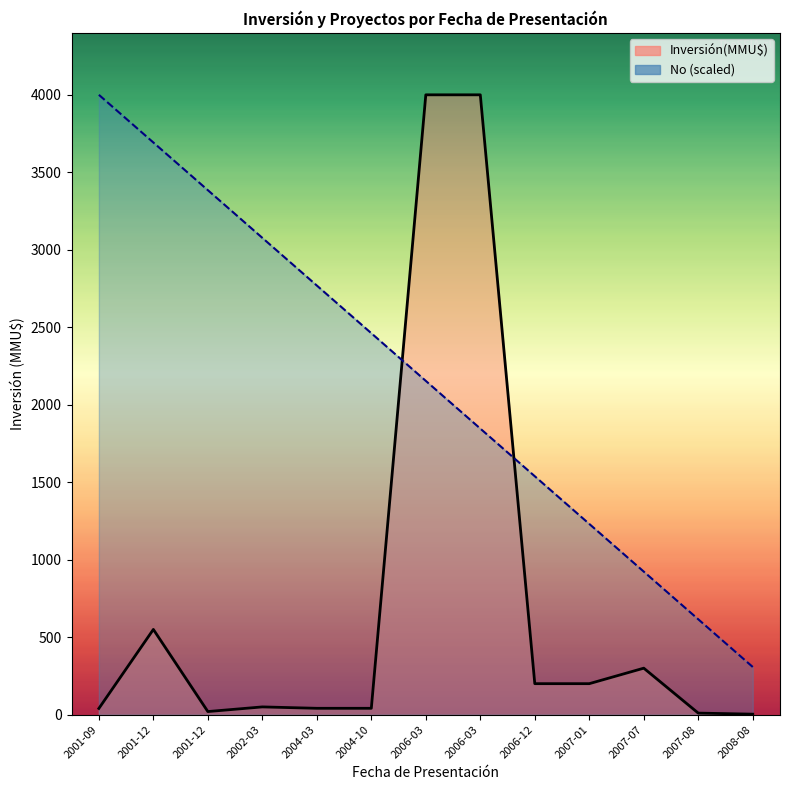

What is the average value of the No series?

2153.8